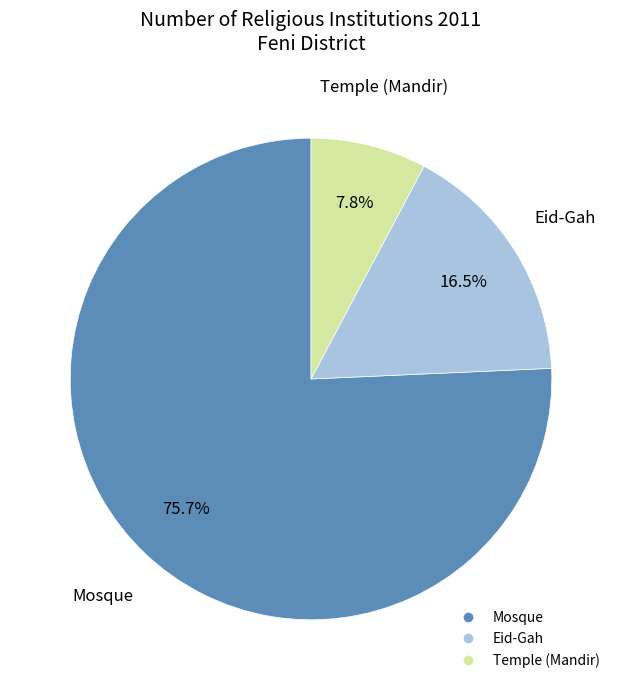

True or false: Mosque accounts for 67% of the total.

False